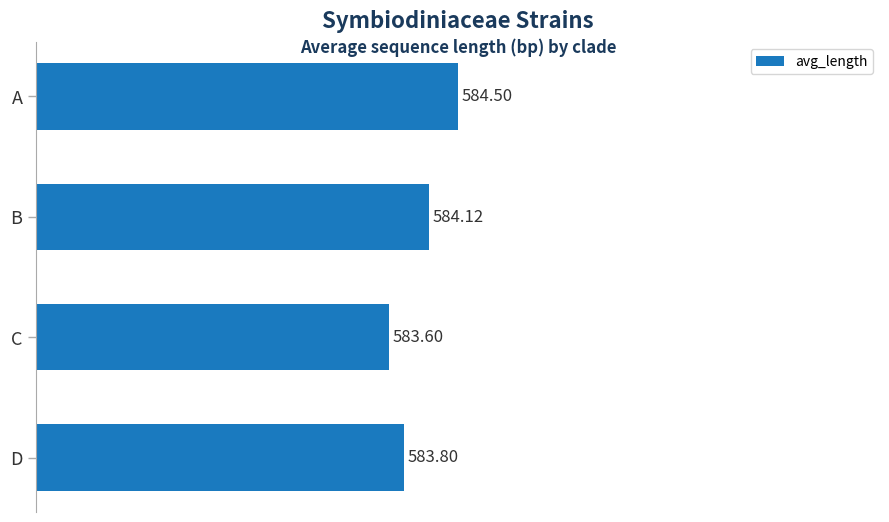

What is the difference between the maximum and second lowest values?

0.7